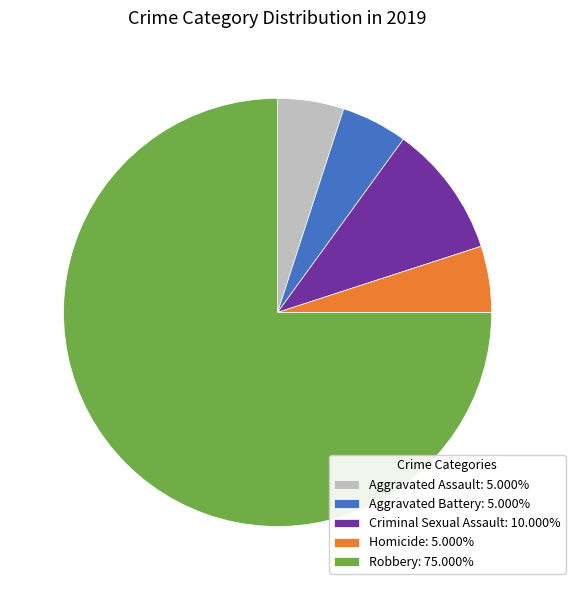

True or false: Criminal Sexual Assault accounts for 23% of the total.

False